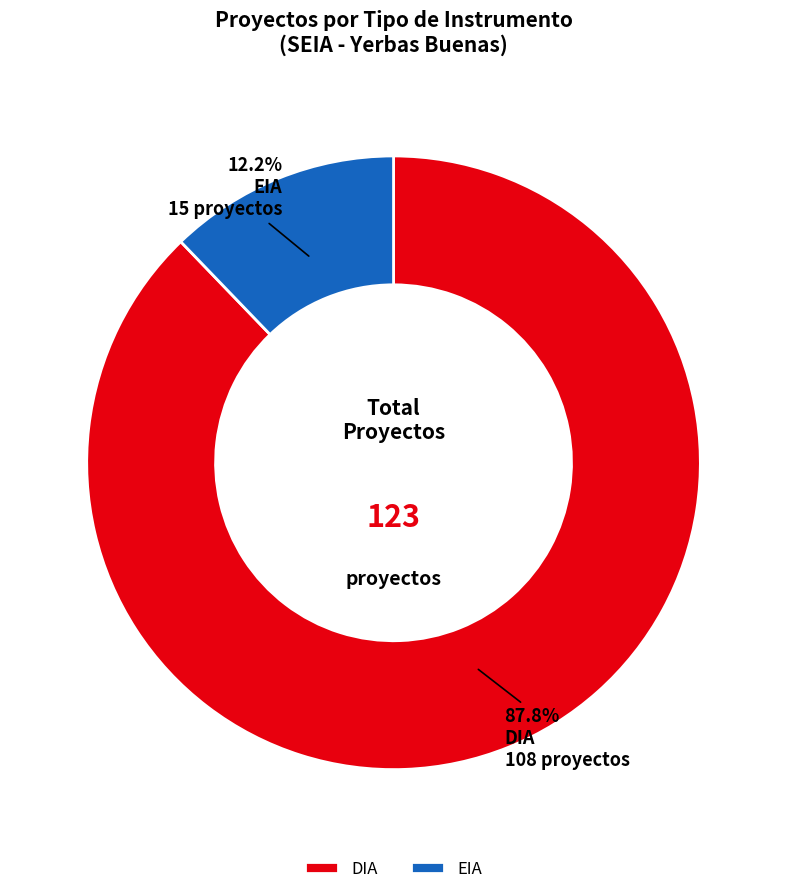

To the nearest percent, what is the combined percentage of EIA and DIA?

100%